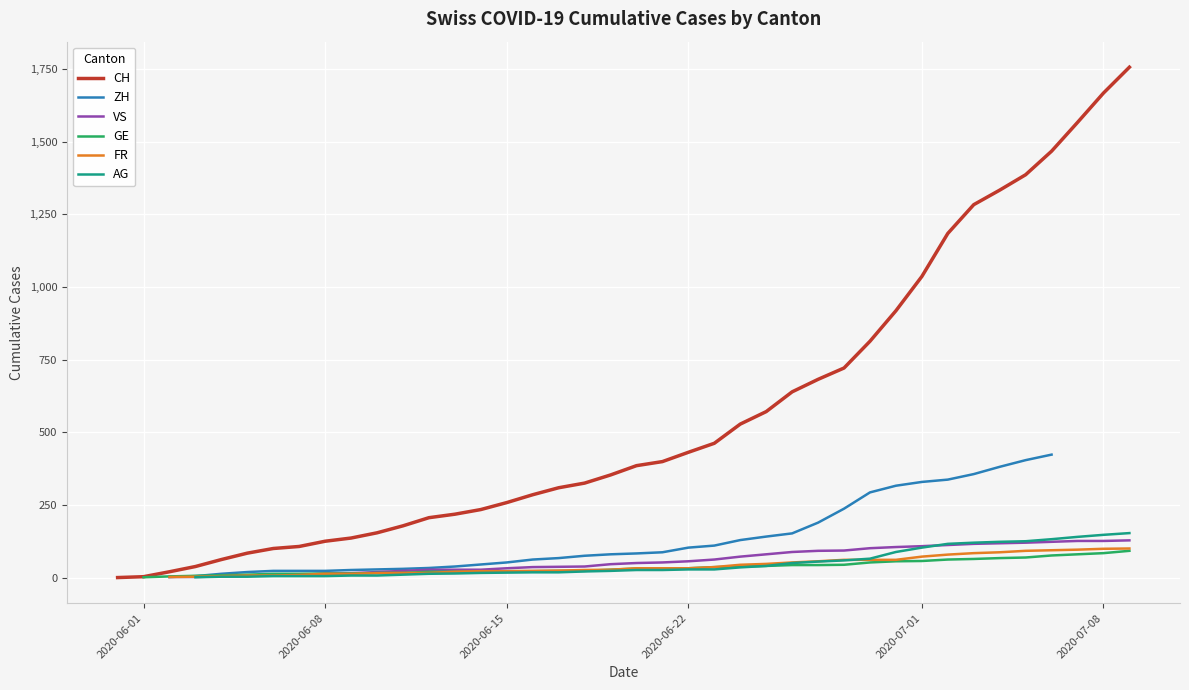

What is the highest value of the VS series?

128